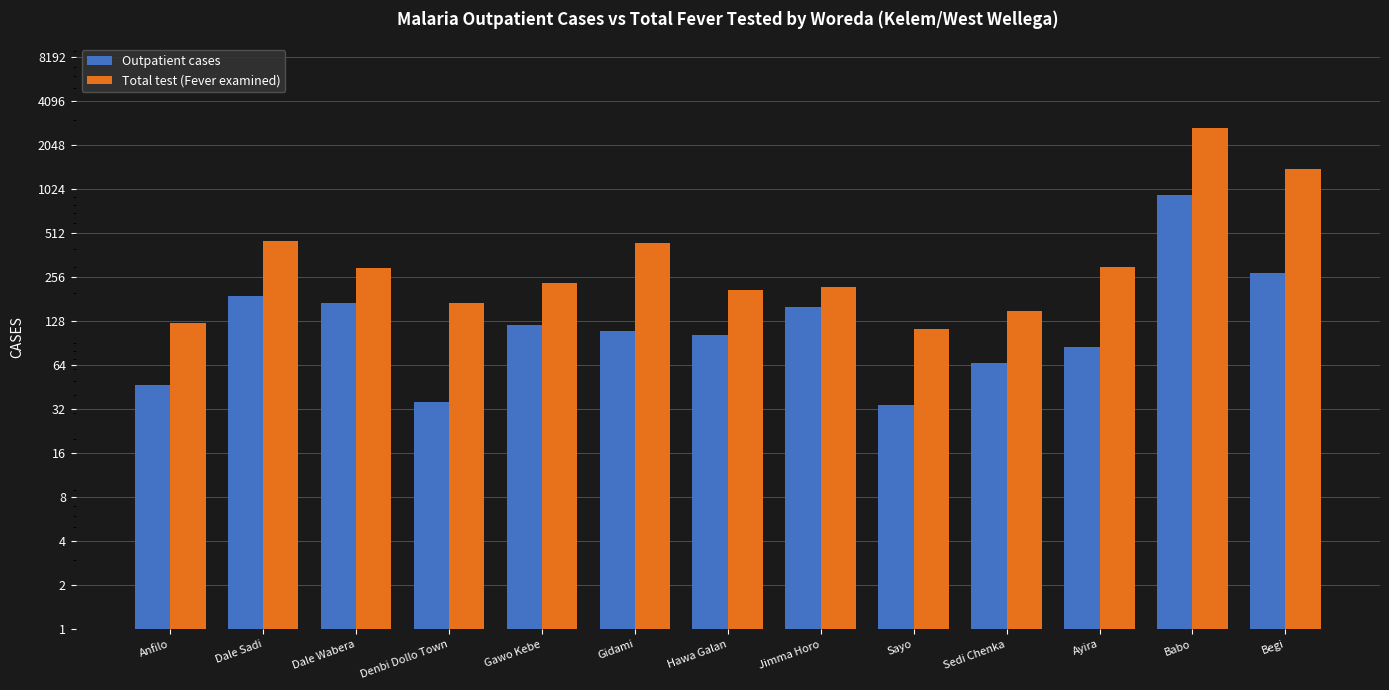

Reading left to right, extract all data points from this chart.

Outpatient cases: Anfilo=47	Dale Sadi=191	Dale Wabera=169	Denbi Dollo Town=36	Gawo Kebe=121	Gidami=109	Hawa Galan=103	Jimma Horo=159	Sayo=34	Sedi Chenka=66	Ayira=85	Babo=933	Begi=273
Total test (Fever examined): Anfilo=124	Dale Sadi=452	Dale Wabera=296	Denbi Dollo Town=169	Gawo Kebe=231	Gidami=436	Hawa Galan=209	Jimma Horo=219	Sayo=113	Sedi Chenka=149	Ayira=299	Babo=2684	Begi=1392